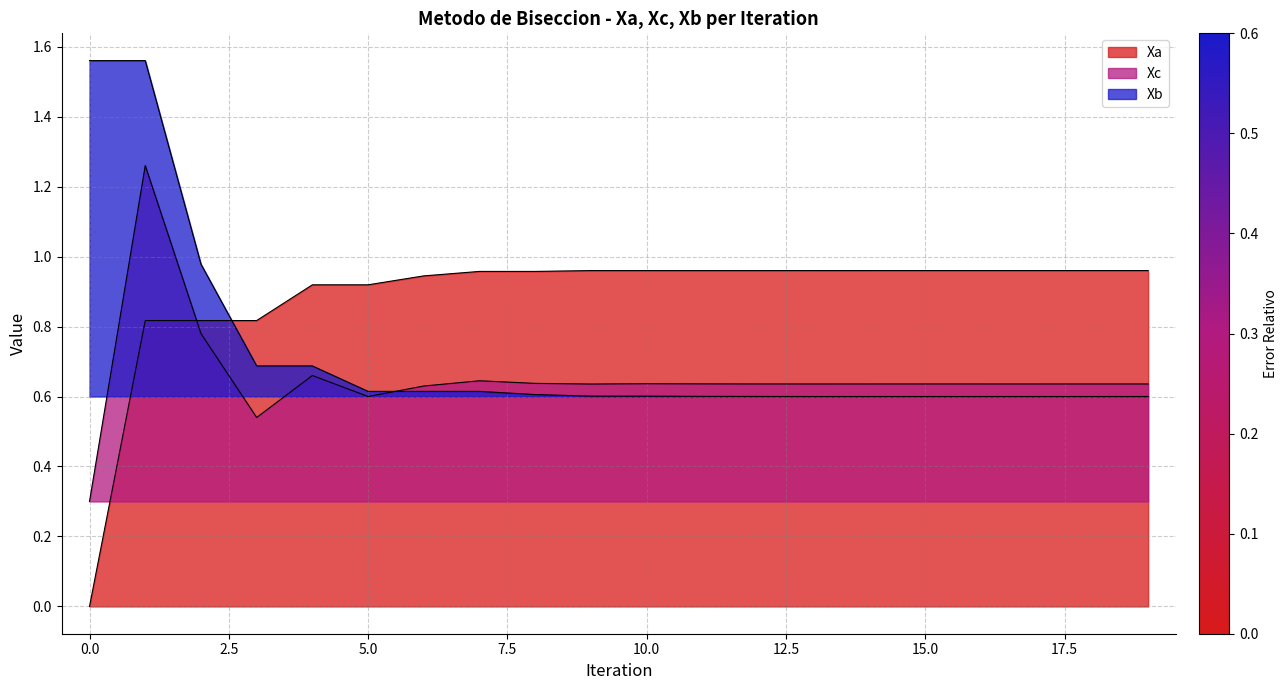

List the labels in order of Xb value, largest first.

0, 1, 2, 3, 4, 5, 6, 7, 8, 9, 10, 11, 12, 13, 14, 15, 16, 17, 18, 19